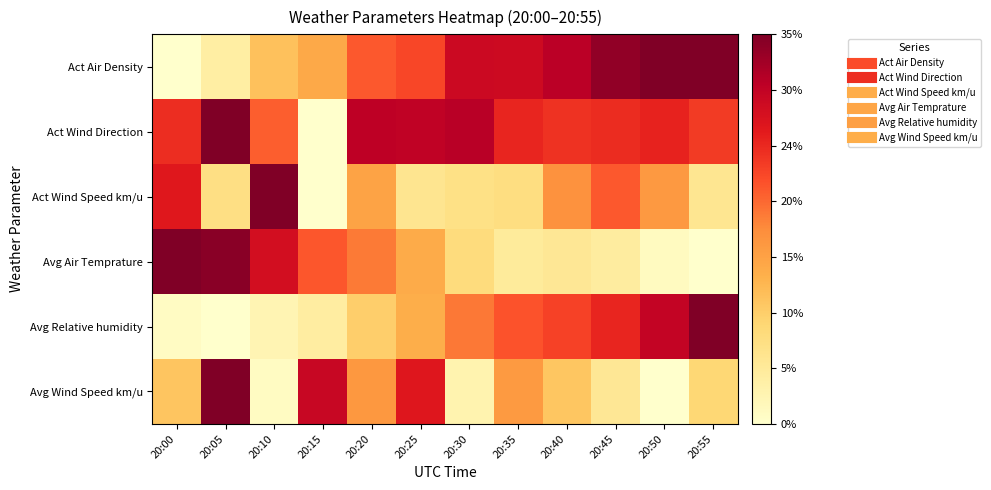

Which category has the highest value across all series?

20:50